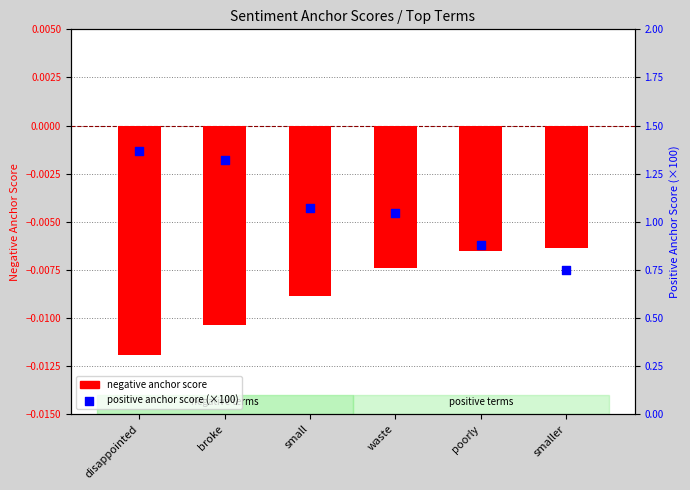

Which series contains the lowest Y value?

negative anchor score